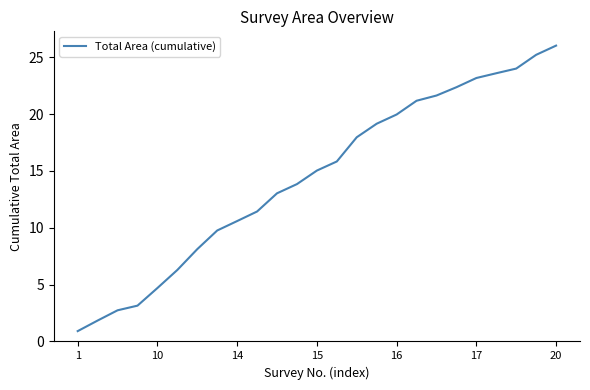

Reading left to right, what are all the values shown in this chart?

0.9	1.8	2.7	3.2	4.7	6.3	8.1	9.8	10.6	11.4	13.0	13.8	15.0	15.8	18.0	19.2	20.0	21.2	21.6	22.4	23.2	23.6	24.0	25.2	26.0